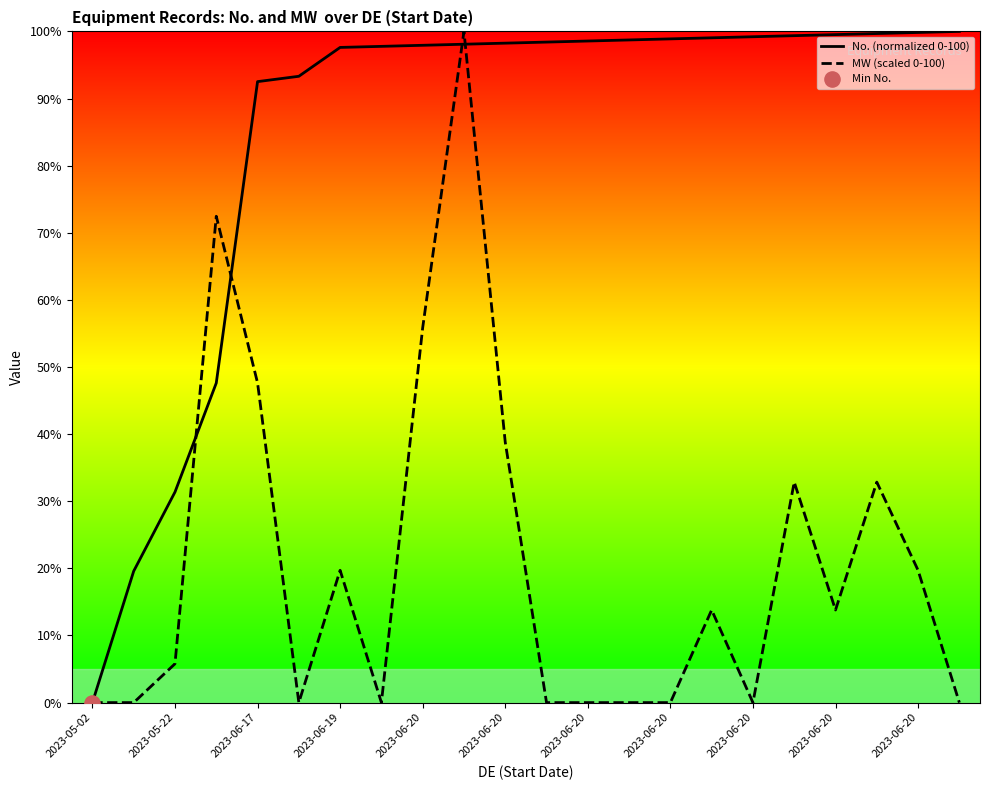

What are all the series names shown in the legend?

No. (normalized 0-100), MW (scaled 0-100)